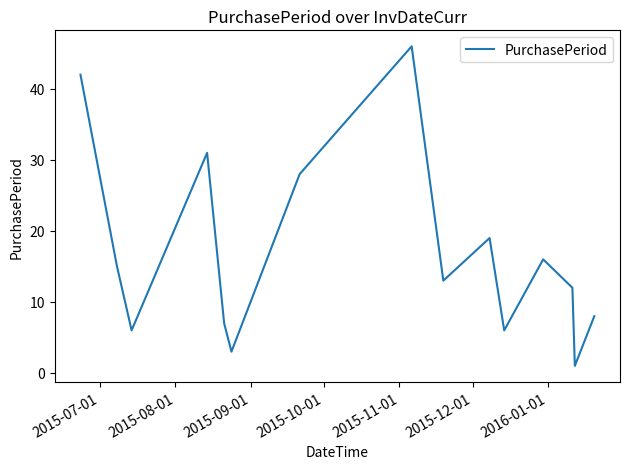

What is the greatest value displayed?

46